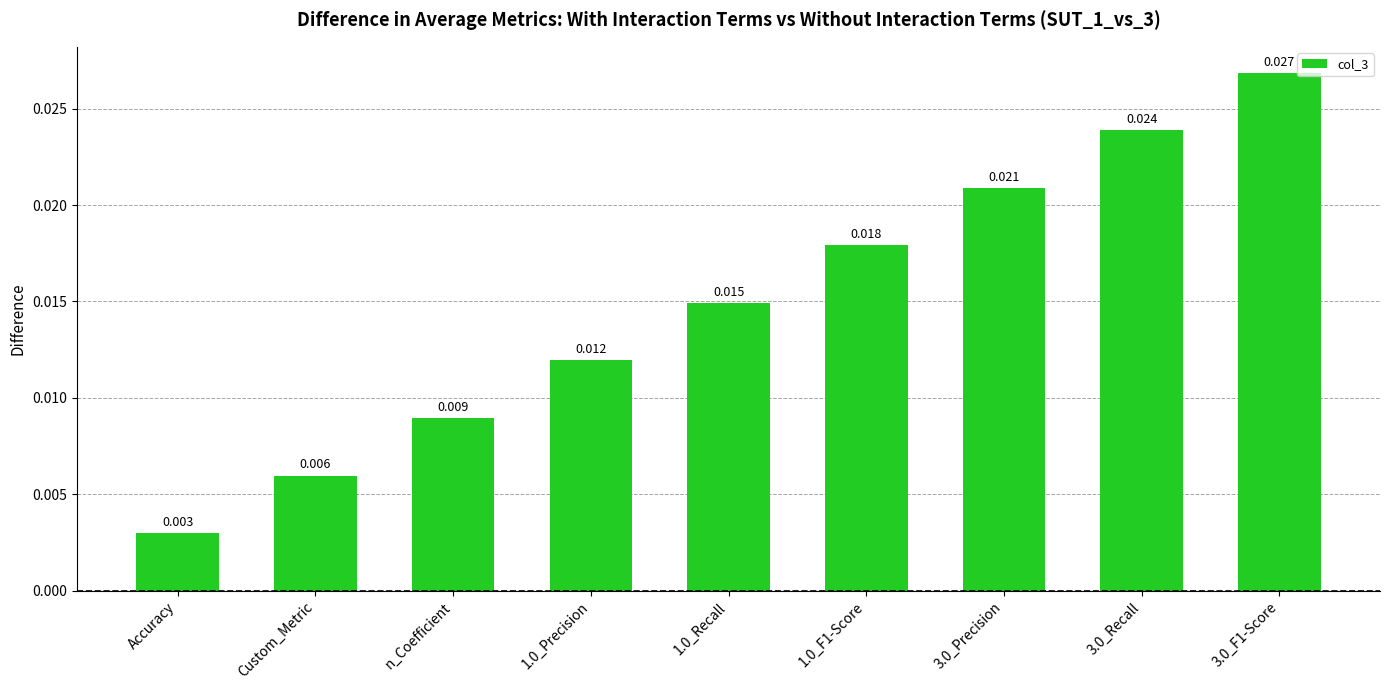

At which category does the chart reach its minimum across all series?

Accuracy